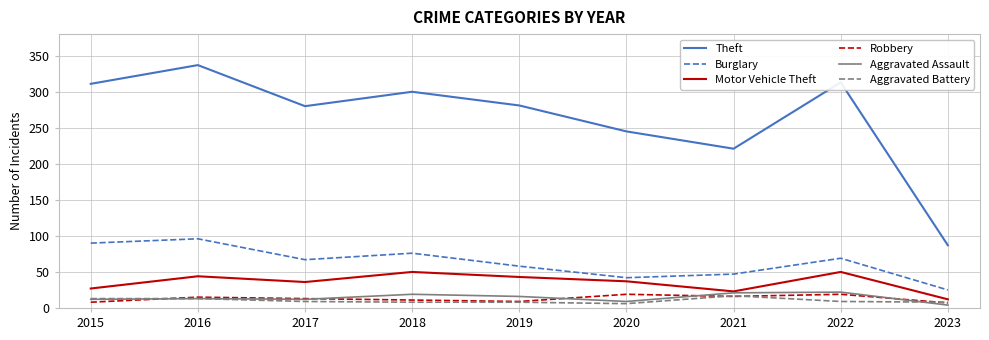

What is the total value across all series at 2021?

345